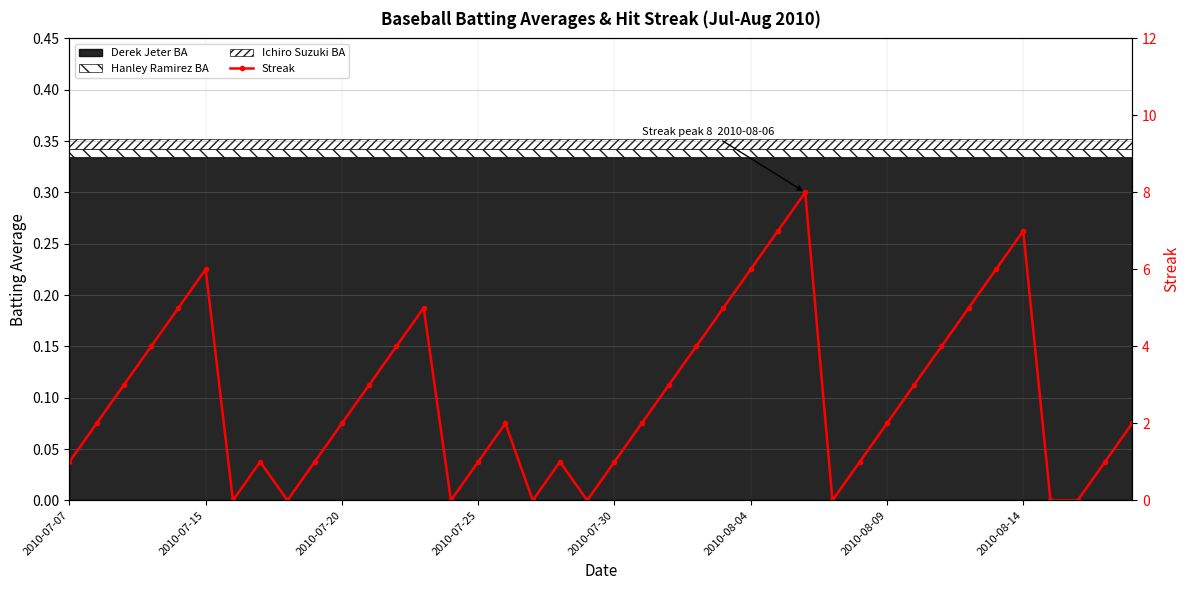

Between 18 and 2010-07-07, which is larger?

18